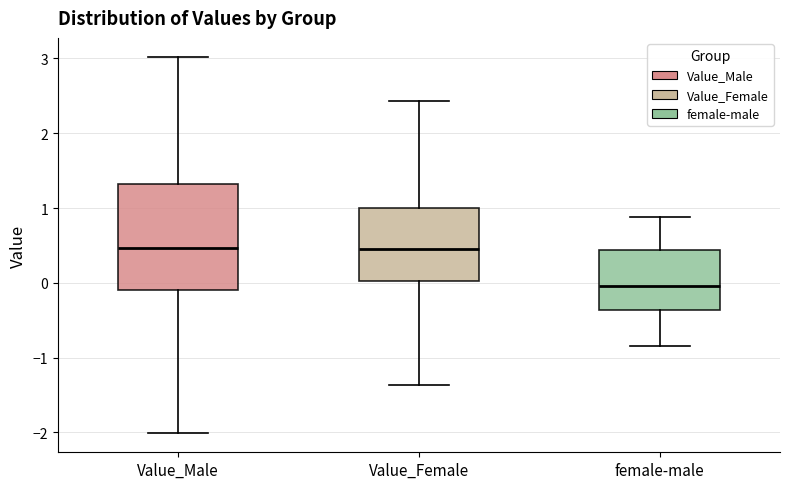

Which box is the tallest, from its lower edge to its upper edge?

Value_Male